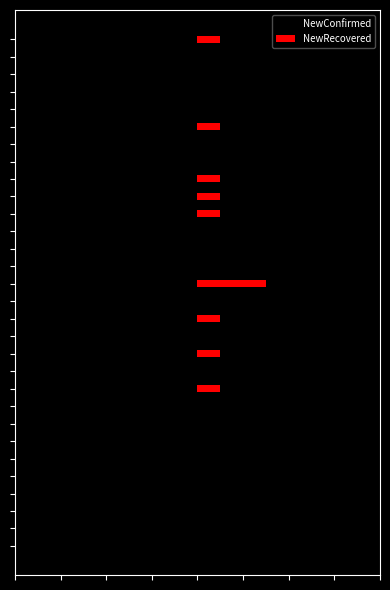

Are the bars grouped side by side (vs. stacked)?

Yes